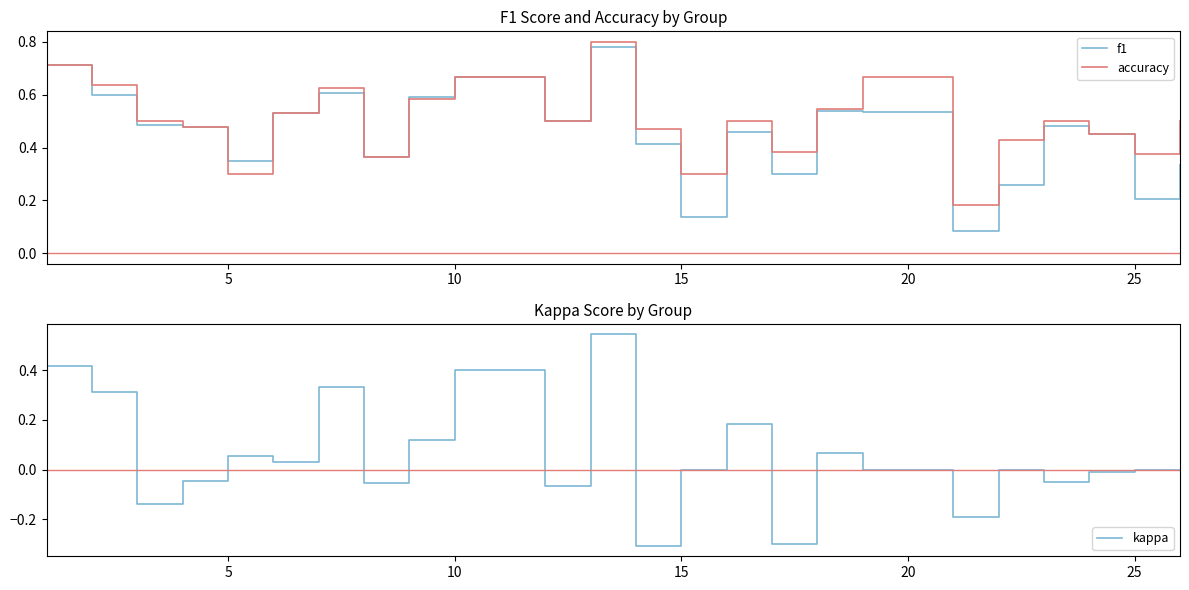

Reading left to right, extract all data points from this chart.

f1: 0.7	0.6	0.5	0.5	0.3	0.5	0.6	0.4	0.6	0.7	0.5	0.8	0.4	0.1	0.5	0.3	0.5	0.5	0.1	0.3	0.5	0.5	0.2	0.3
accuracy: 0.7	0.6	0.5	0.5	0.3	0.5	0.6	0.4	0.6	0.7	0.5	0.8	0.5	0.3	0.5	0.4	0.5	0.7	0.2	0.4	0.5	0.5	0.4	0.5
kappa: 0.4	0.3	-0.1	-0.0	0.1	0.0	0.3	-0.1	0.1	0.4	-0.1	0.5	-0.3	0.0	0.2	-0.3	0.1	0.0	-0.2	0.0	-0.0	-0.0	0.0	0.0